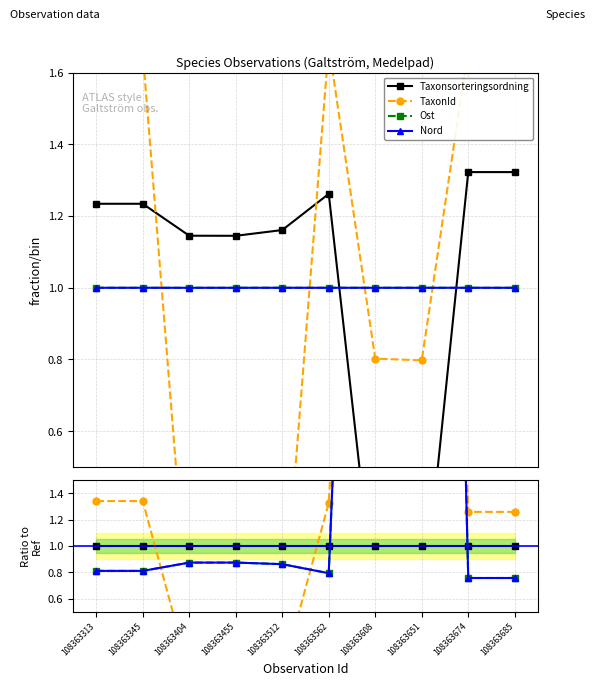

At which label is Ost closest to 7?

108363608